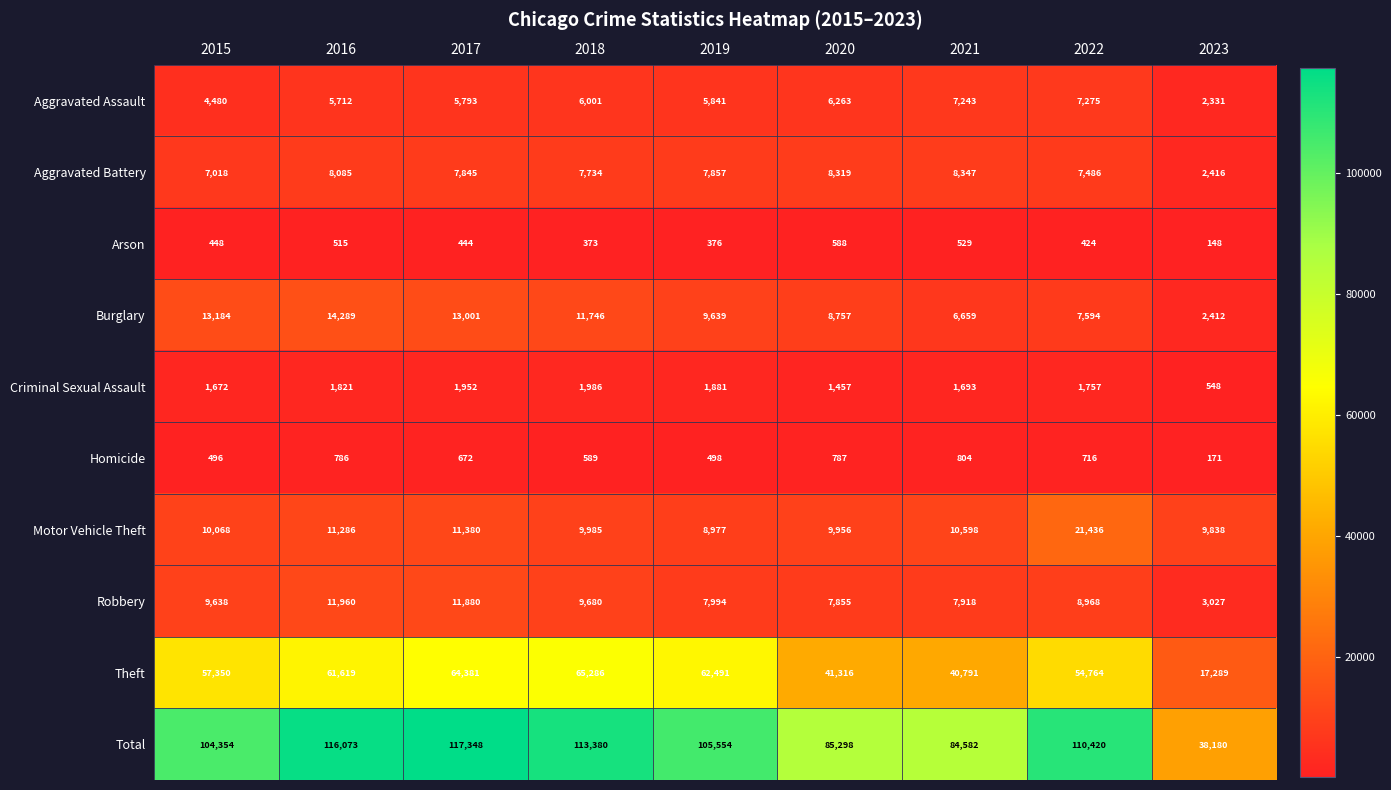

At which label is Homicide closest to 487?

2015